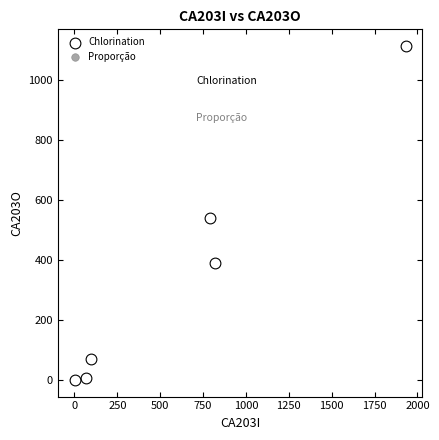

Which series contains the highest Y value?

Chlorination